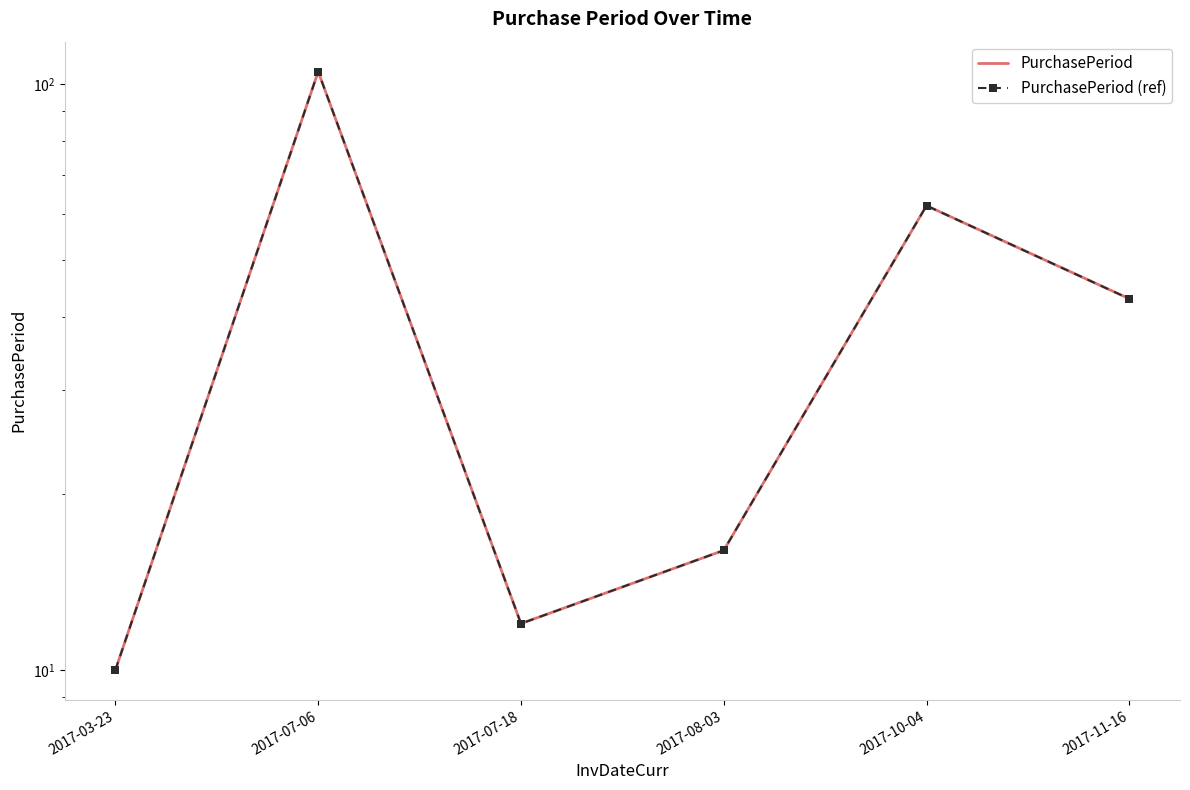

True or false: PurchasePeriod (ref) and PurchasePeriod intersect in this chart.

False